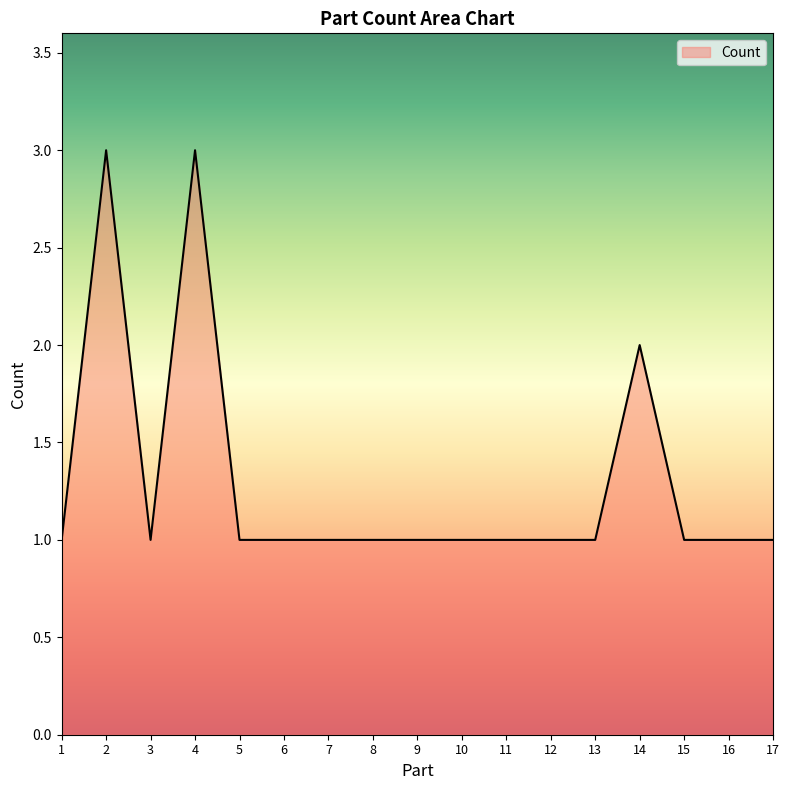

What is the ratio of the value at 10 to the value at 13?

1.0